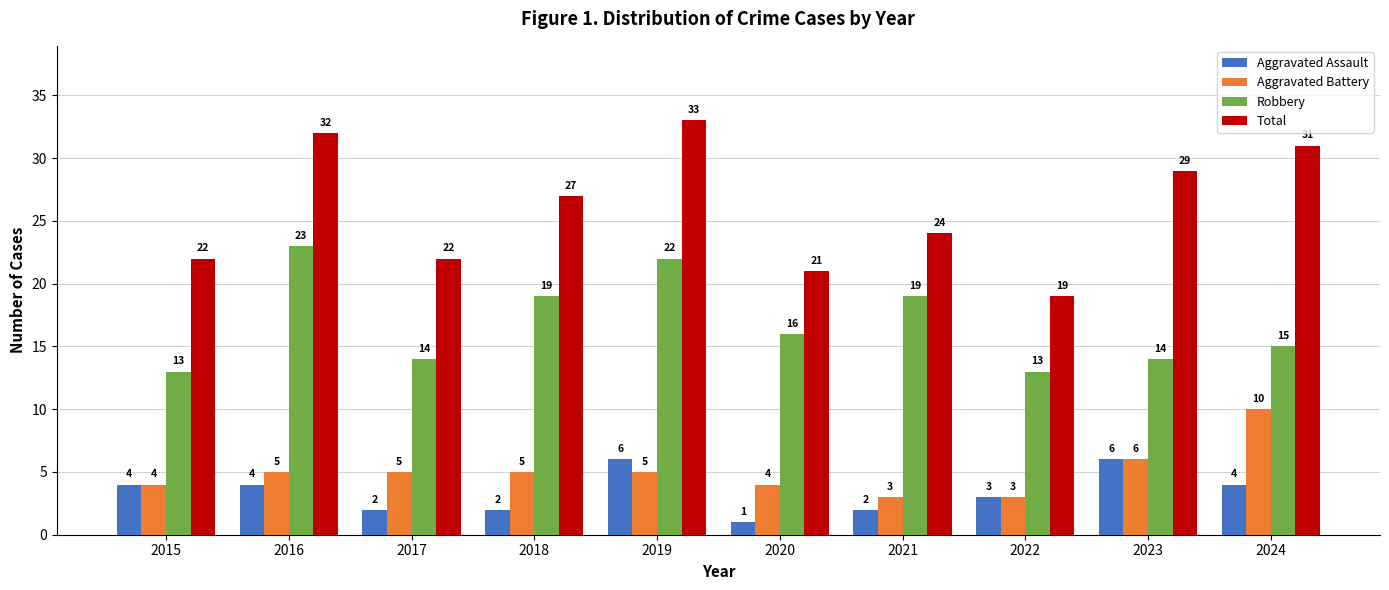

What is the value of the Aggravated Battery bar at the 2nd from the left?

5